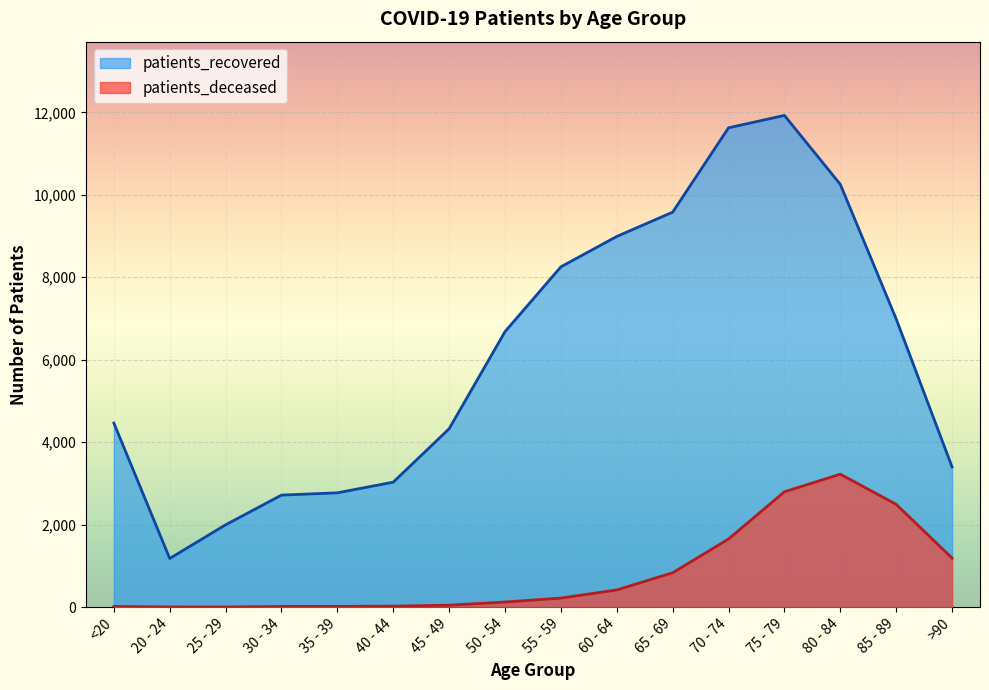

What is the value of the patients_deceased point at the 8th from the left?

124